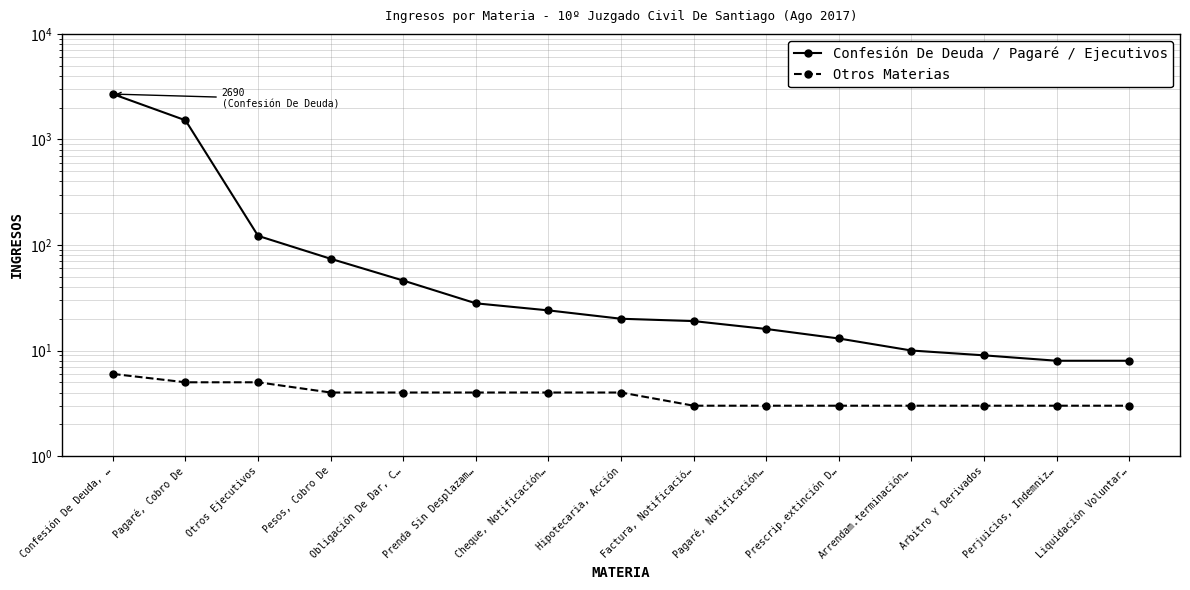

What is the maximum value for Confesión De Deuda / Pagaré / Ejecutivos?

2690